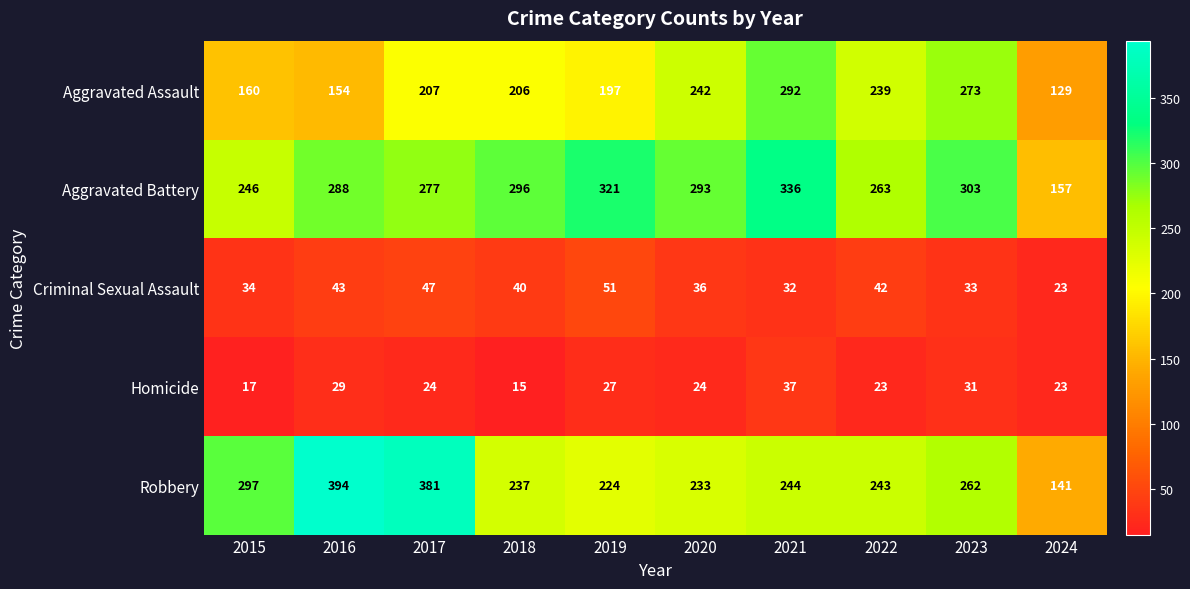

At which label is Aggravated Assault closest to 210?

2017